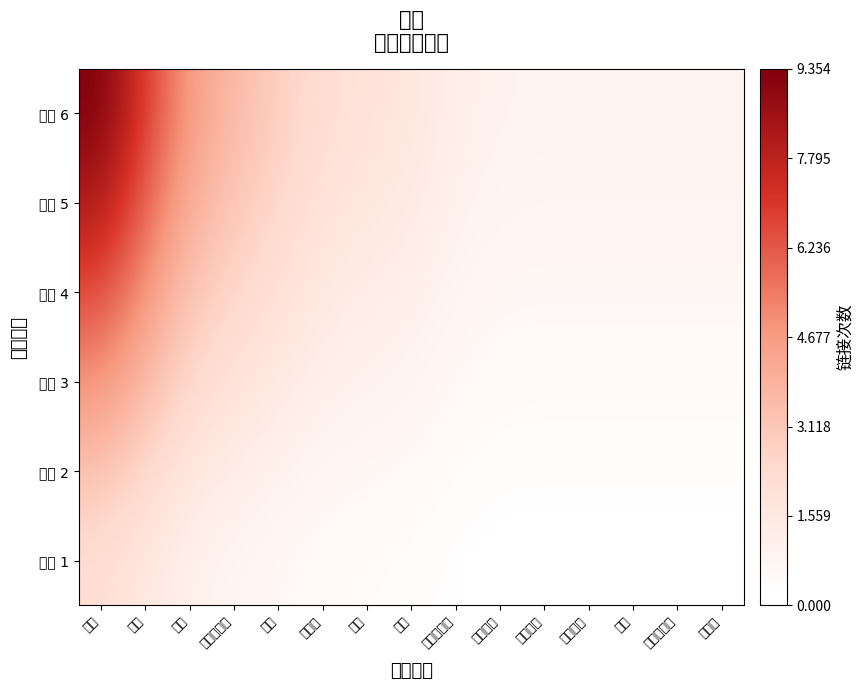

Rank the series by their average value, from lowest to highest.

层级 1, 层级 2, 层级 3, 层级 4, 层级 5, 层级 6